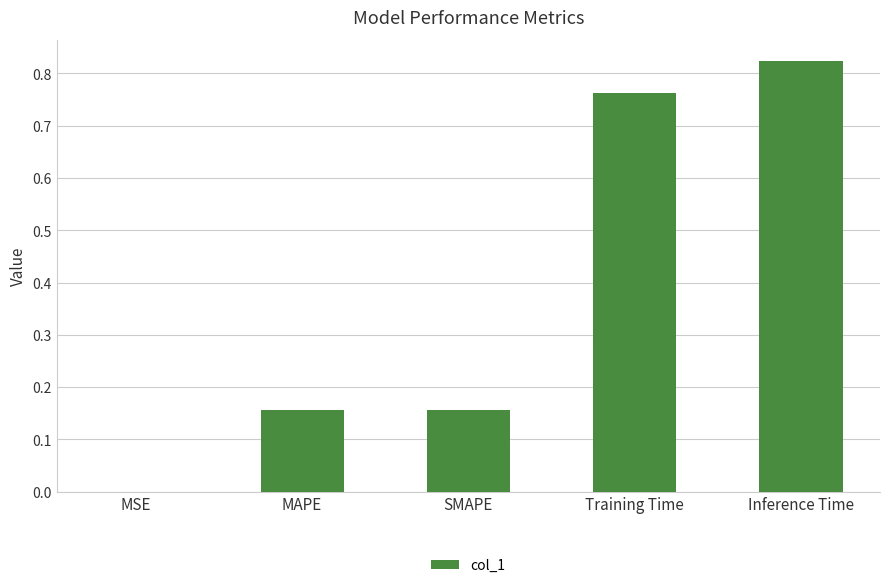

Are the bars horizontal?

No